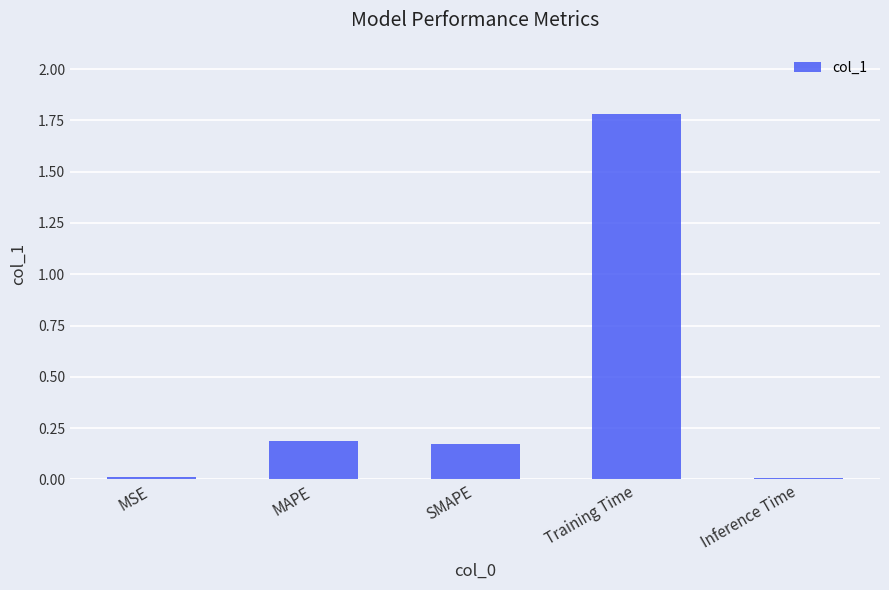

What is the maximum value shown in the chart?

1.8